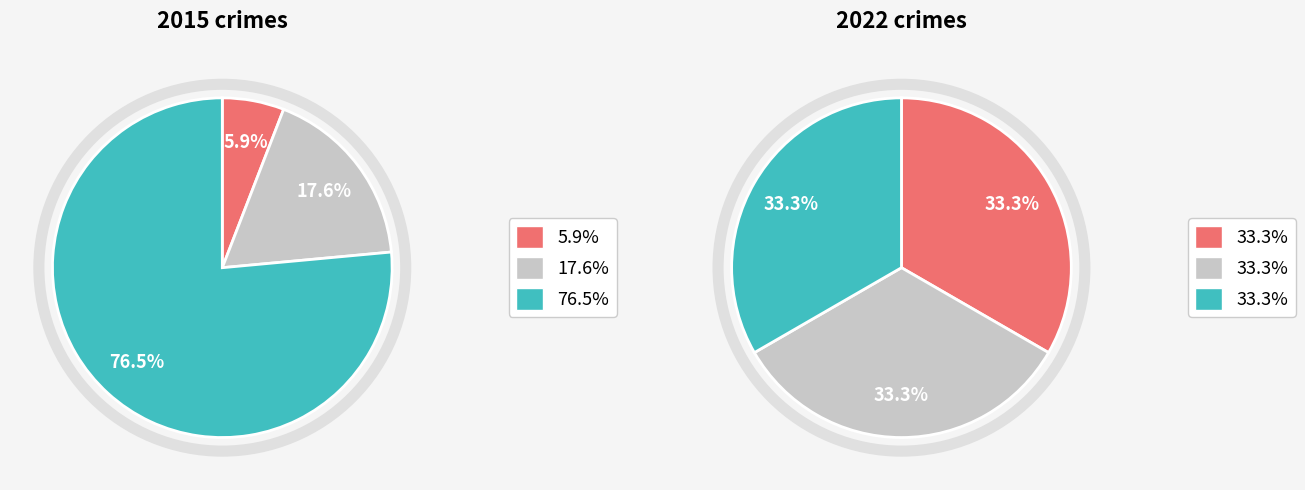

Does any single category account for the majority?

Yes